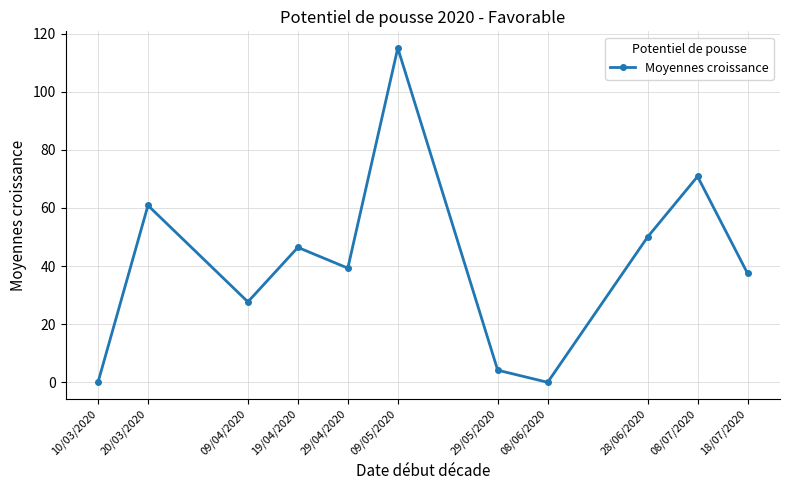

How many categories are shown in the chart?

11